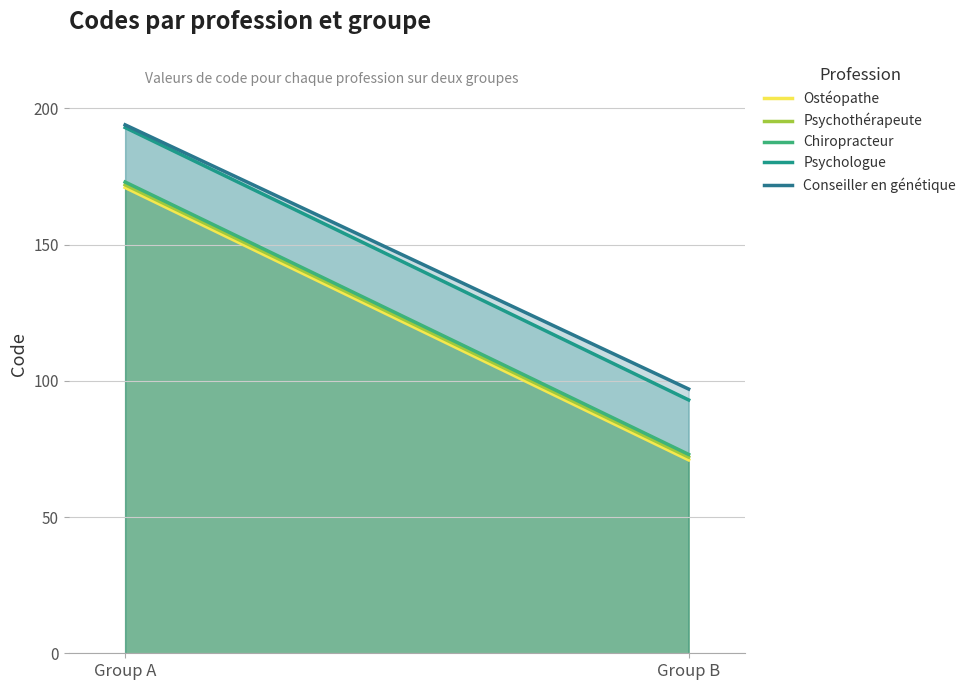

What is the average value of the Conseiller en génétique series?

146